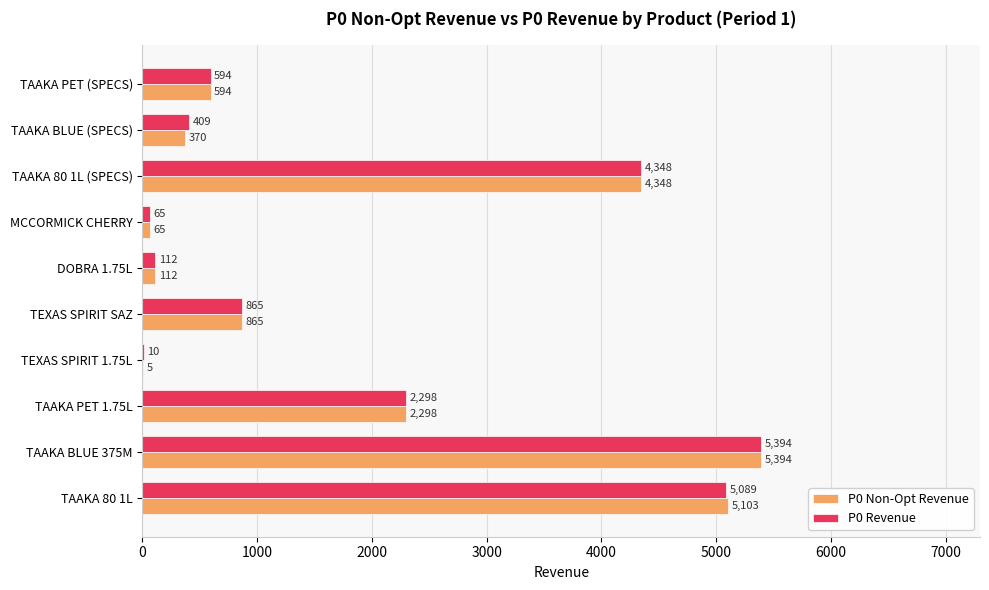

Which series has the largest total across all categories?

P0 Revenue